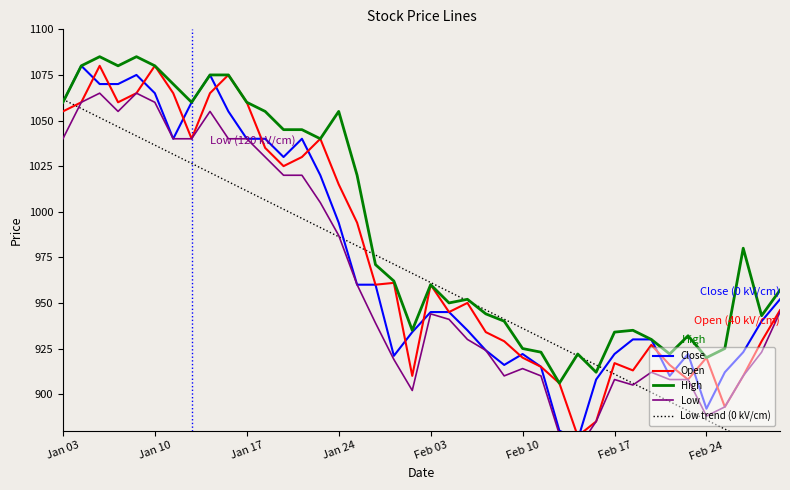

How many series are shown in this chart?

4